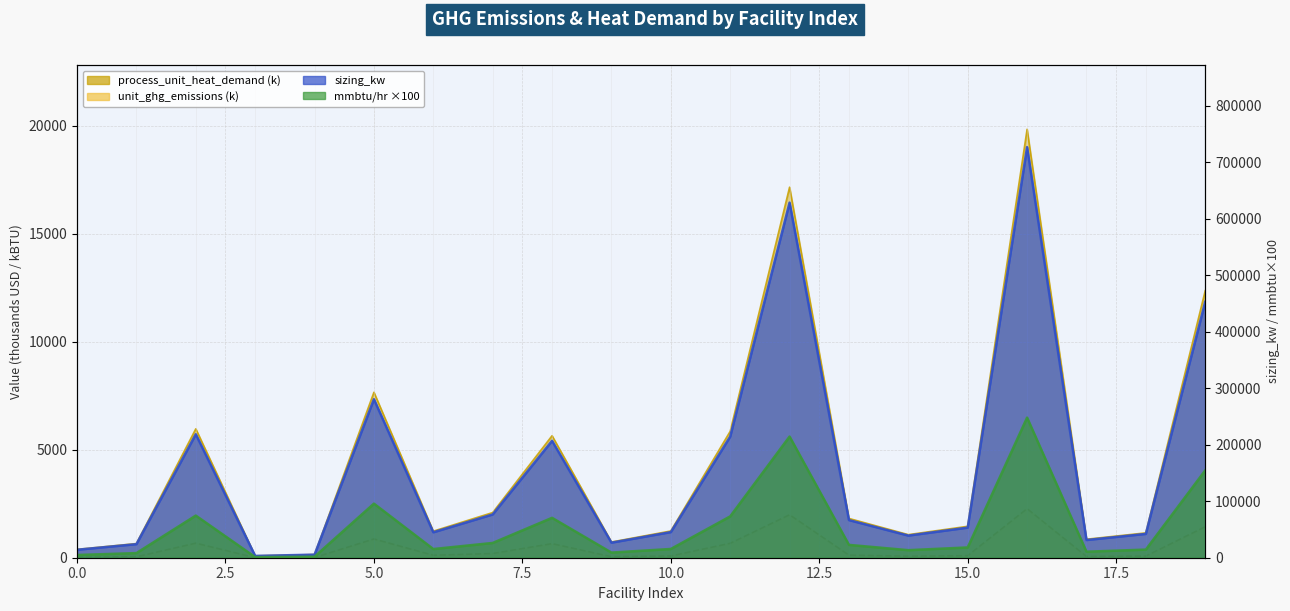

The value of mmbtu_hr at 8 is 24632.5. True or false?

False